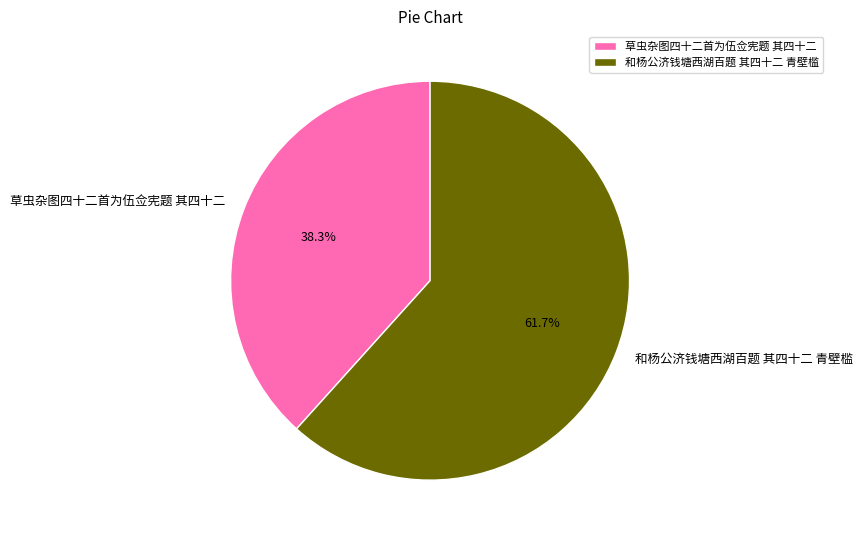

Is it true that 和杨公济钱塘西湖百题 其四十二 青壁槛 is 76% of the pie?

False